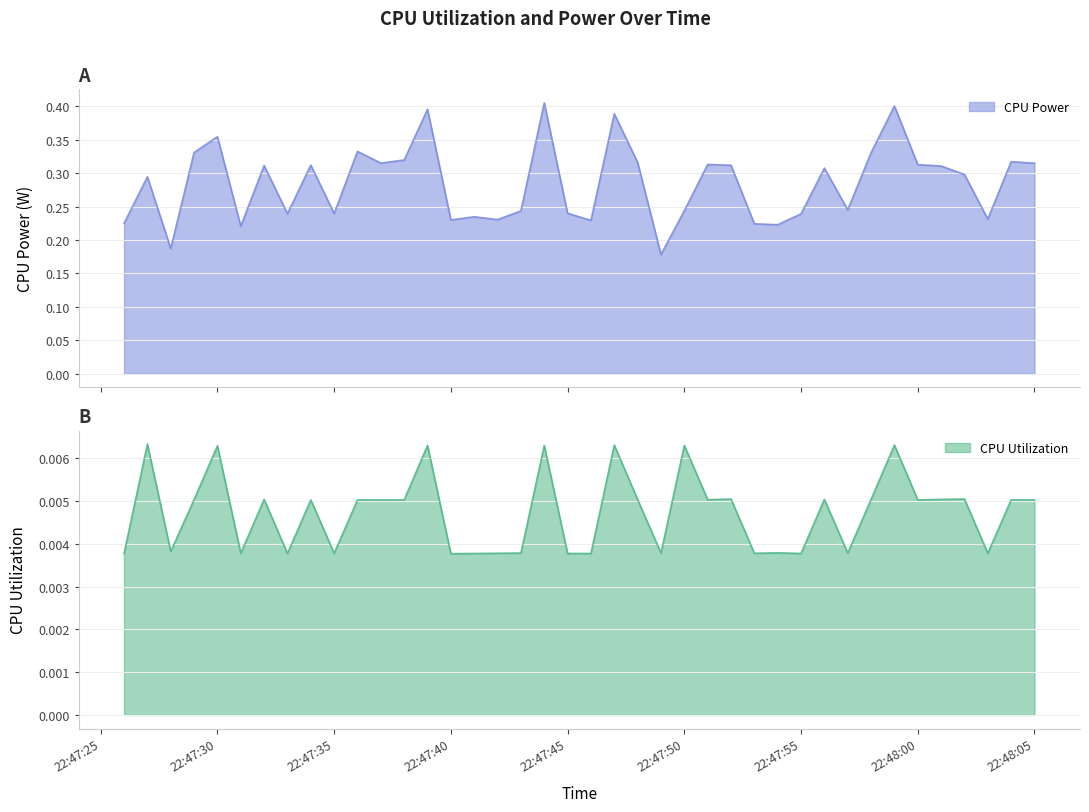

Rank the series by their maximum value, from lowest to highest.

CPU Utilization, CPU Power